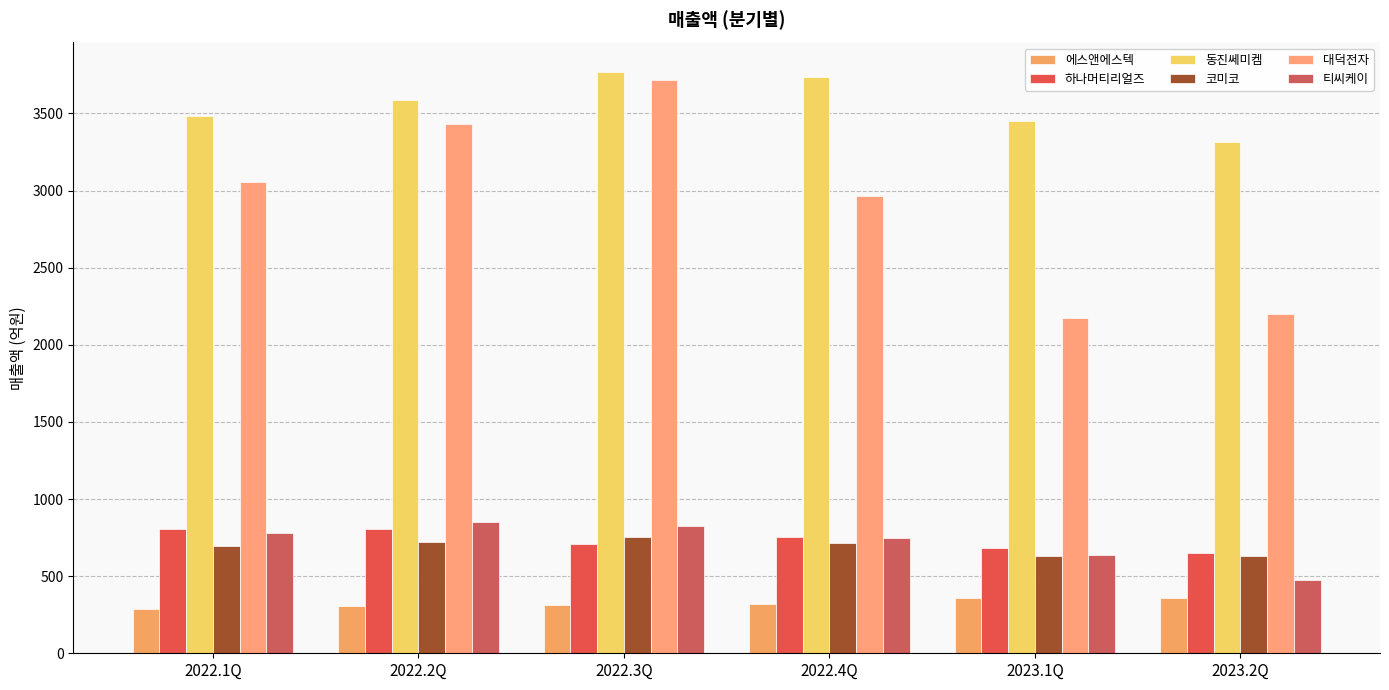

At which label does 하나머티리얼즈 reach its minimum?

2023.2Q